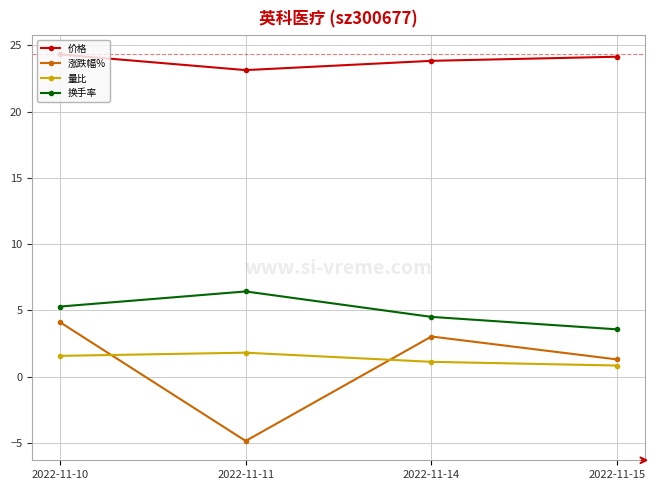

At 2022-11-10, list the series in order from smallest to largest.

量比, 涨跌幅%, 换手率, 价格